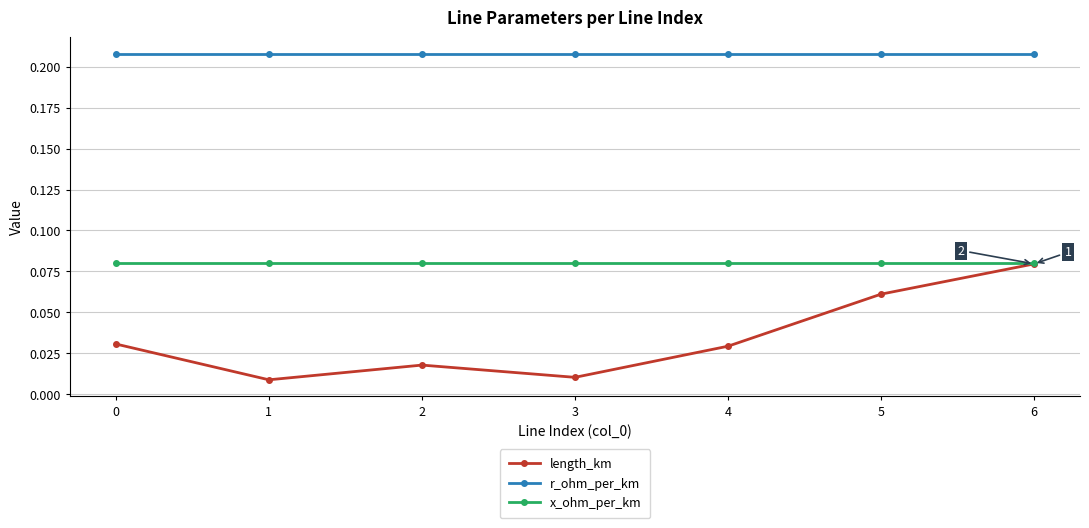

What is the sum of all x_ohm_per_km values?

0.6